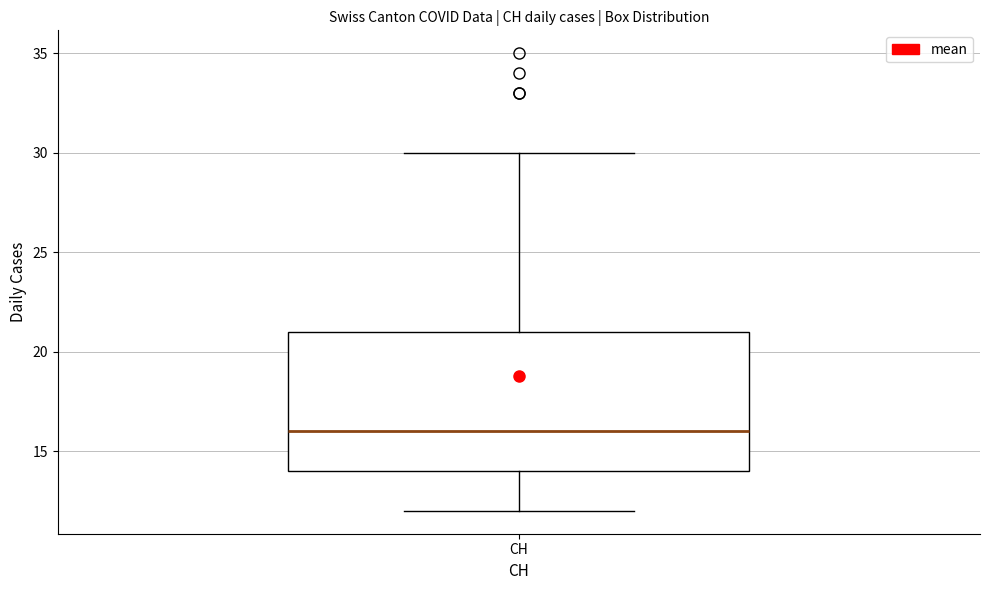

Read this box plot against the y-axis: the position of the median line, the range covered by the box, and the ends of both whiskers. The values are not printed on the chart, so give them approximately, as read against the axis.

median 16, box 14 to 21, whiskers 12 to 30